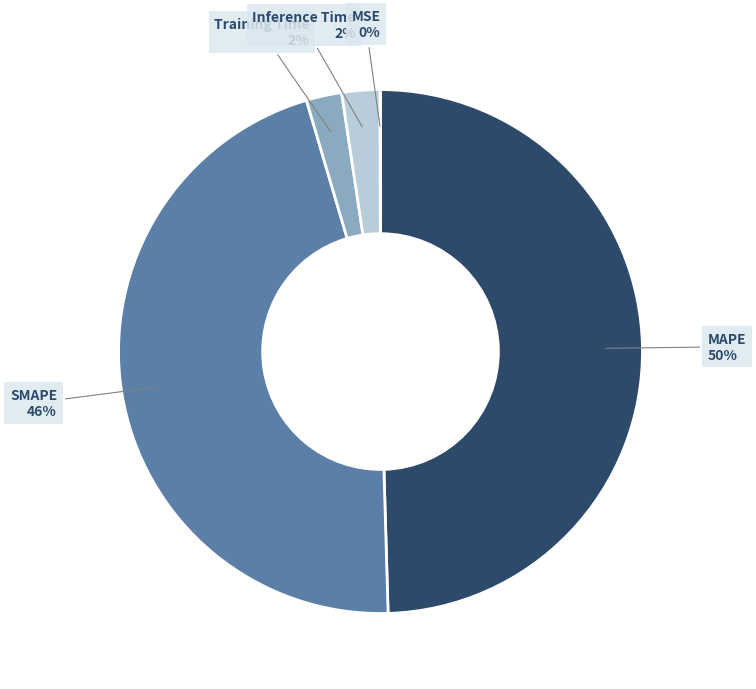

To the nearest percent, what is the difference between the Training Time and SMAPE slice percentages?

44%